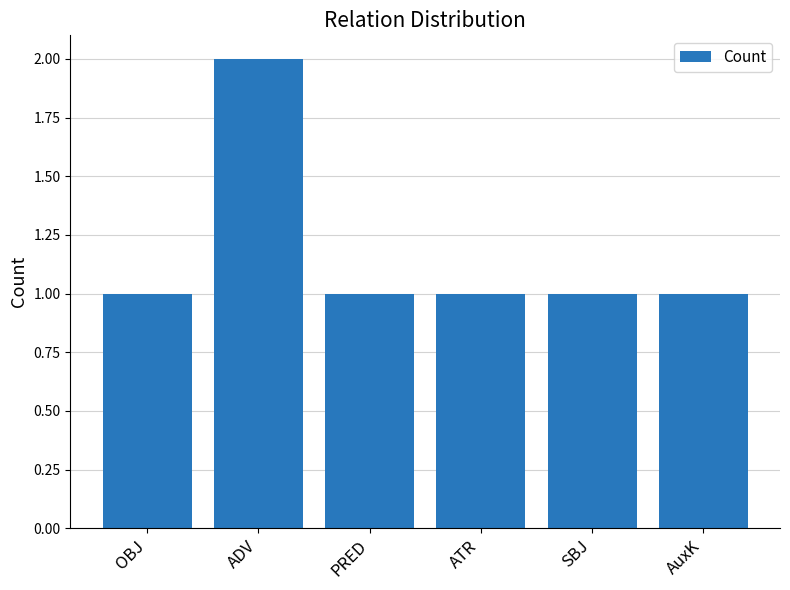

What is the value of the 1st bar from the left?

1